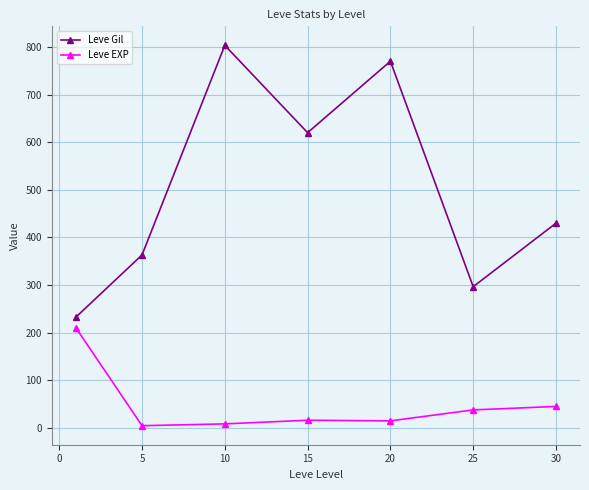

How many interior local peaks does the Leve Gil series have?

2